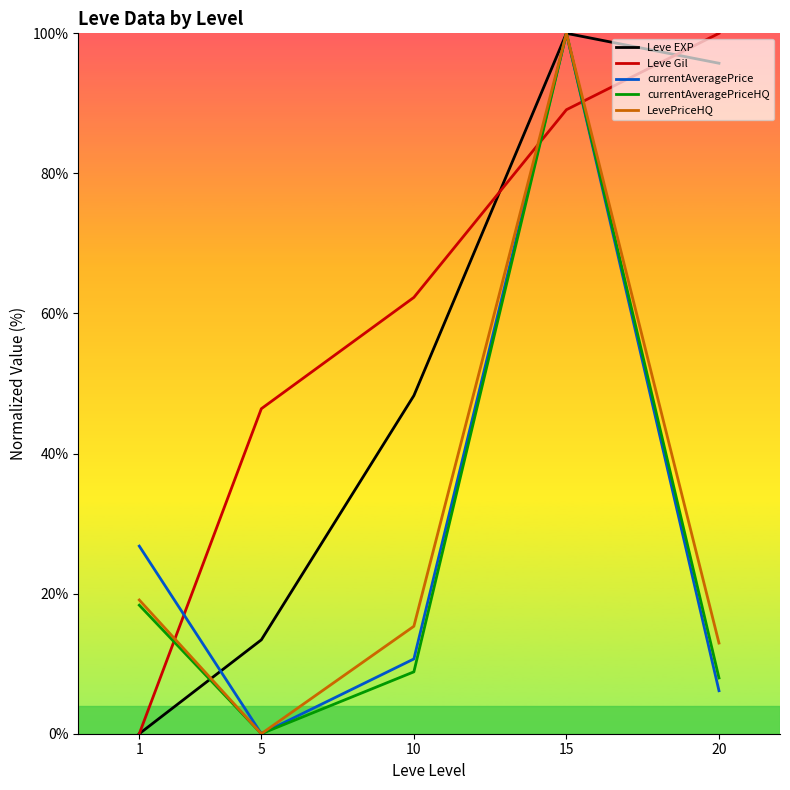

What is the sum of the Leve Gil values at 1 and 15?

89.1